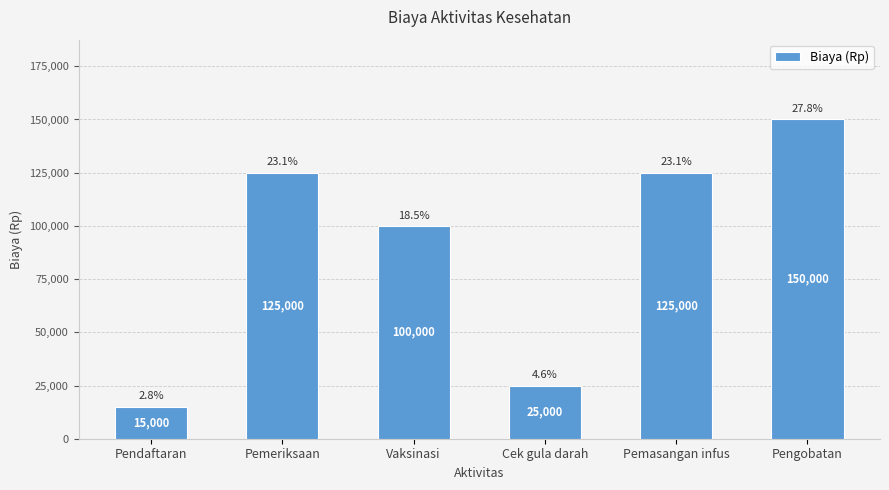

How many values are below 125000?

3